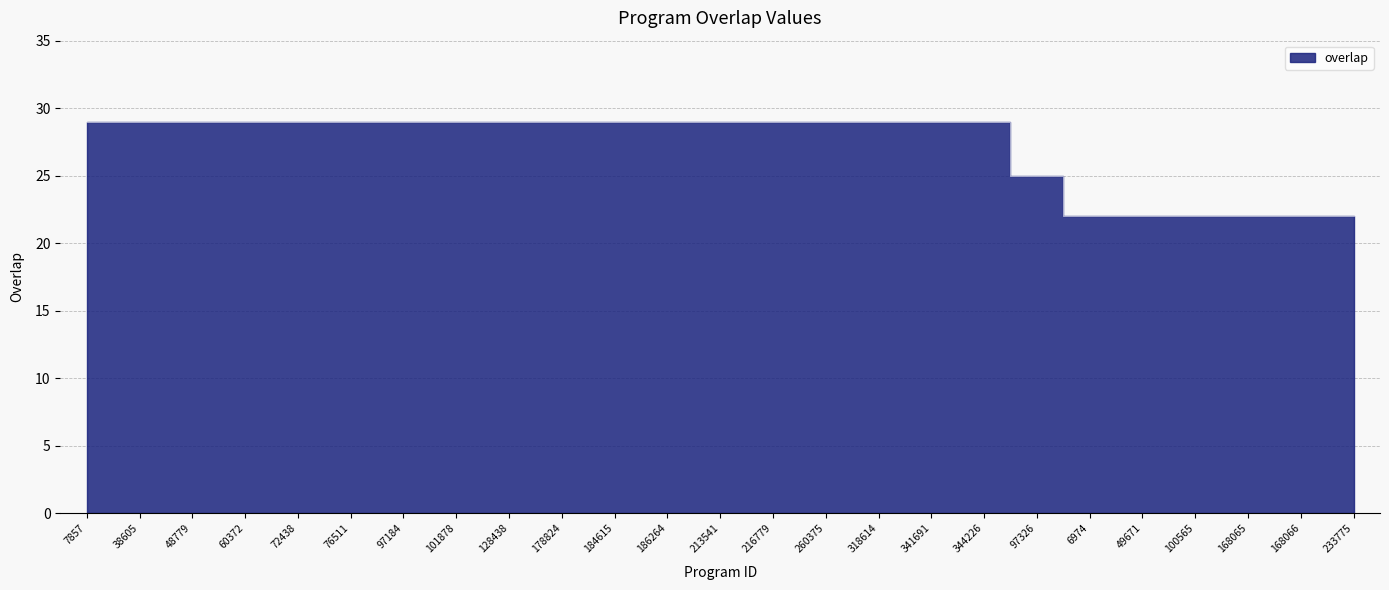

What is the minimum value shown in the chart?

22